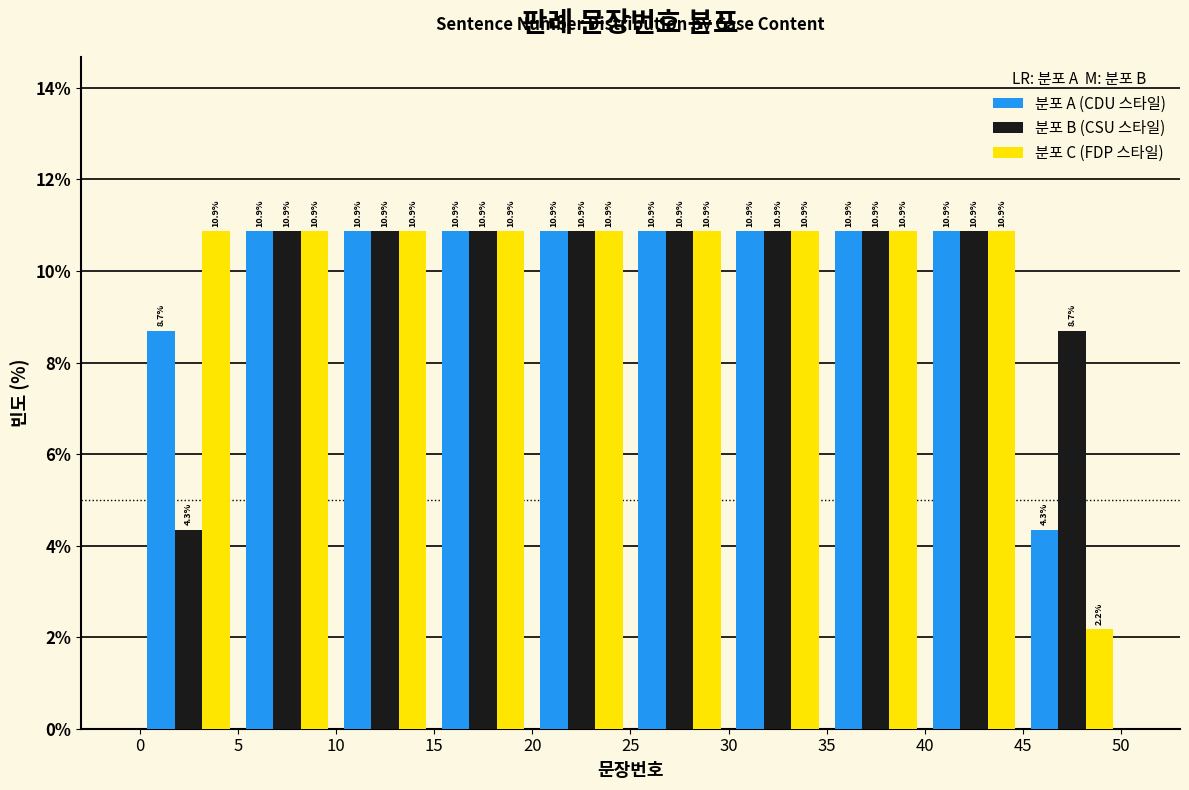

What is the height of the 분포 A (CDU 스타일) bar covering 0 to 5 on the x-axis?

8.7